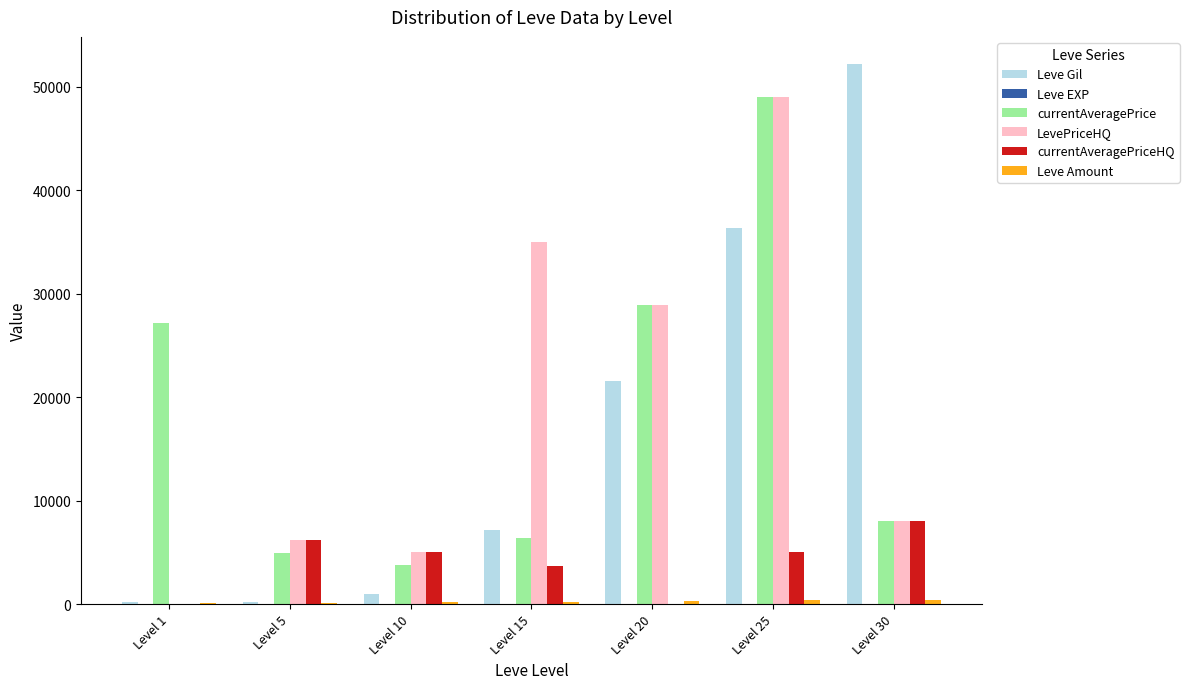

What is the difference between the currentAveragePrice values at Level 5 and Level 30?

3026